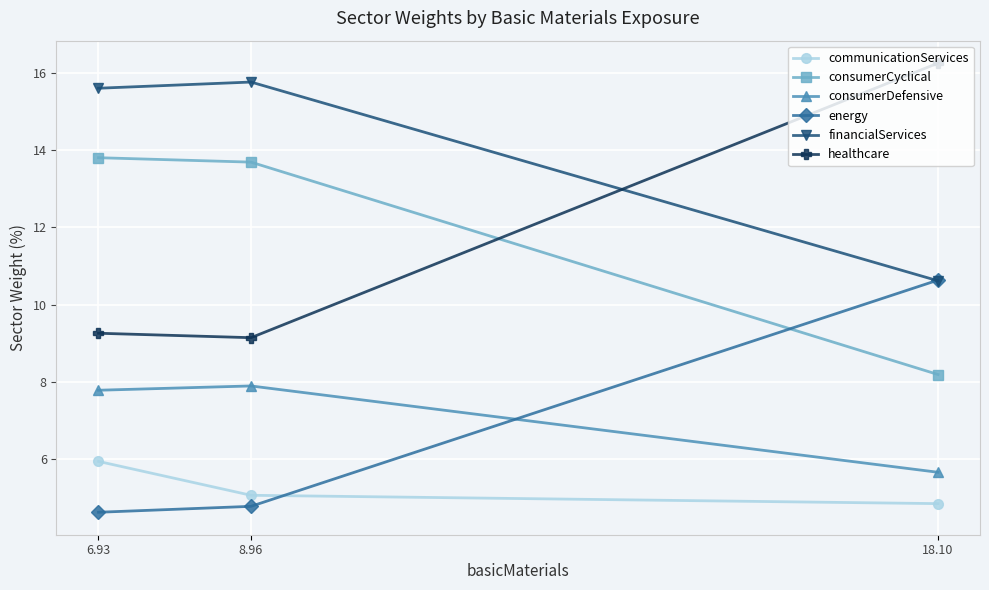

Reading left to right, transcribe all the data shown in this chart.

communicationServices: 6.93=5.9	8.96=5.1	18.10=4.8
consumerCyclical: 6.93=13.8	8.96=13.7	18.10=8.2
consumerDefensive: 6.93=7.8	8.96=7.9	18.10=5.7
energy: 6.93=4.6	8.96=4.8	18.10=10.6
financialServices: 6.93=15.6	8.96=15.8	18.10=10.6
healthcare: 6.93=9.3	8.96=9.1	18.10=16.3